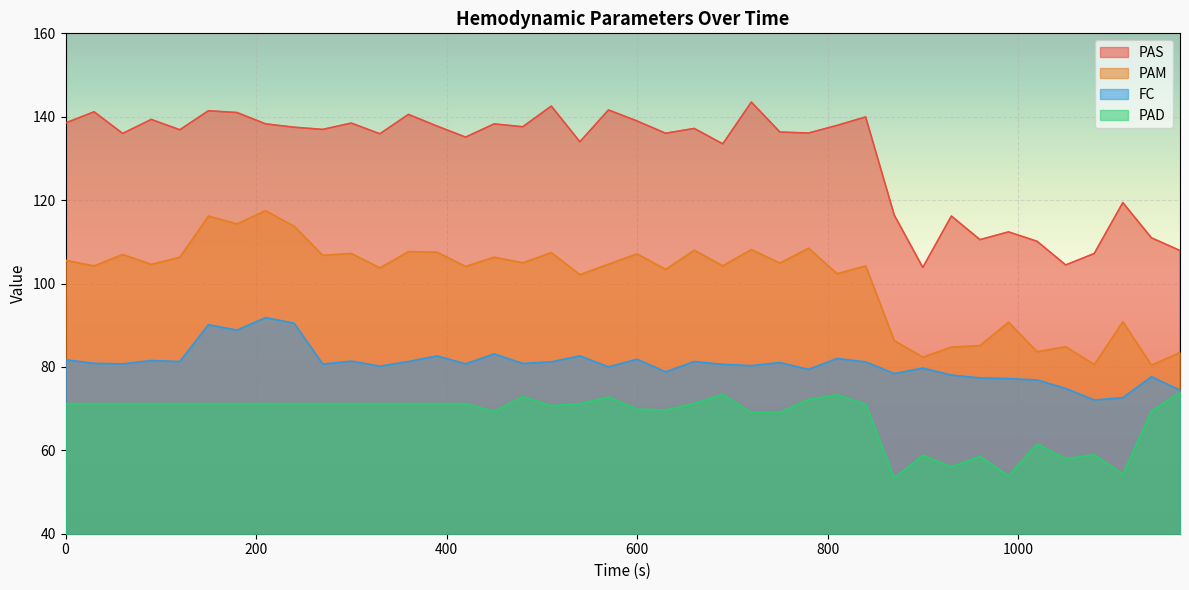

Which series changed the most between 600 and 870?

PAS